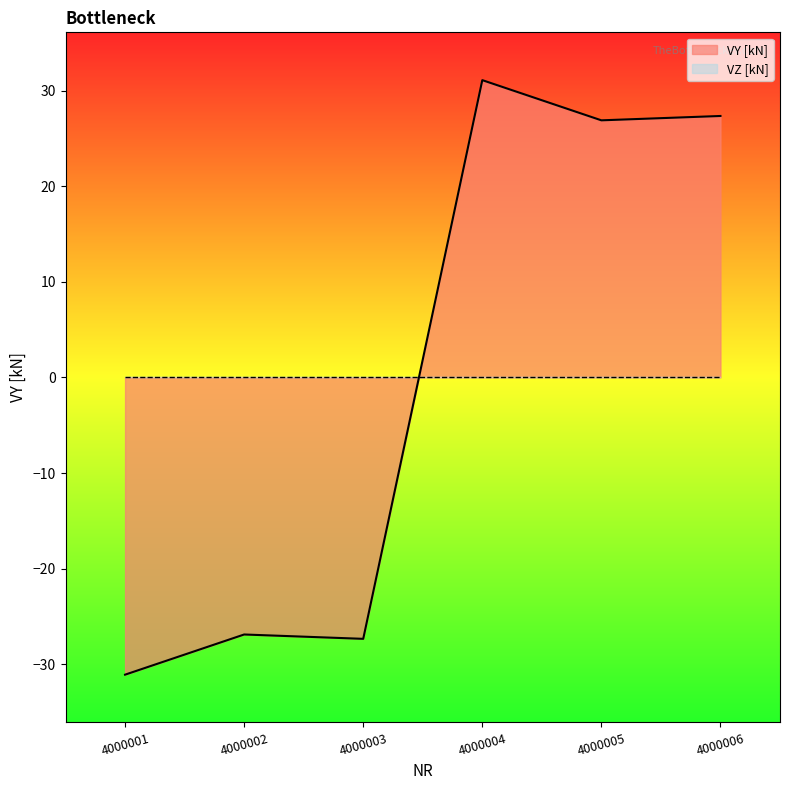

What is the value of the 2nd point from the left?

-26.9